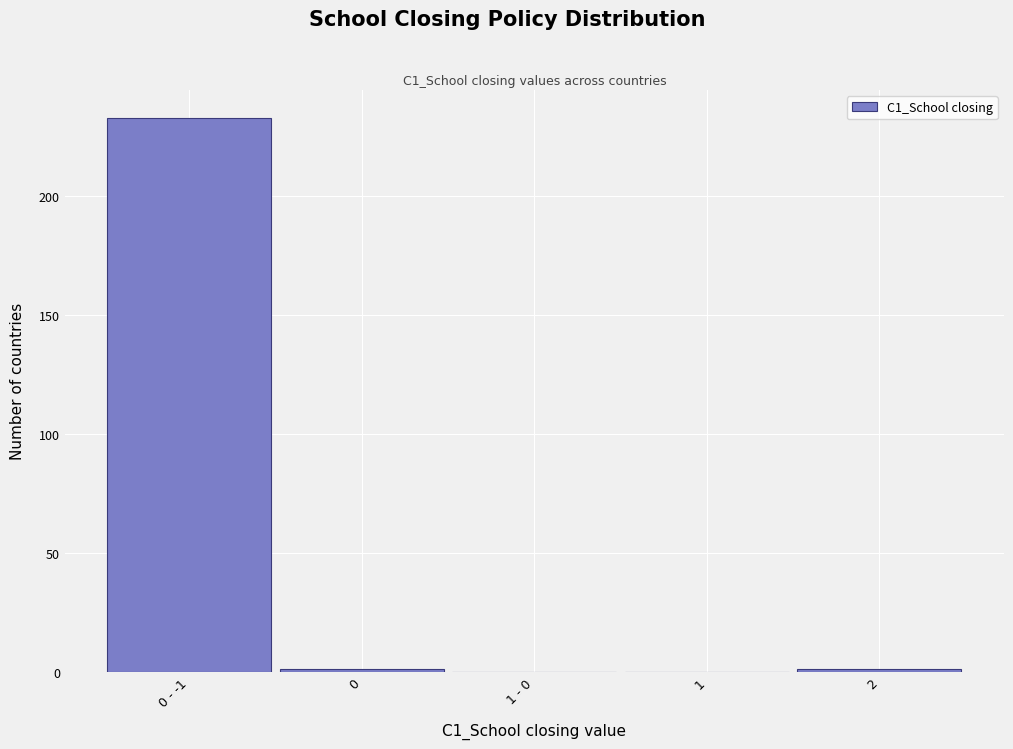

Reading right to left, extract all data points from this chart.

2=1	1=0	1 - 0=0	0=1	0 - -1=233